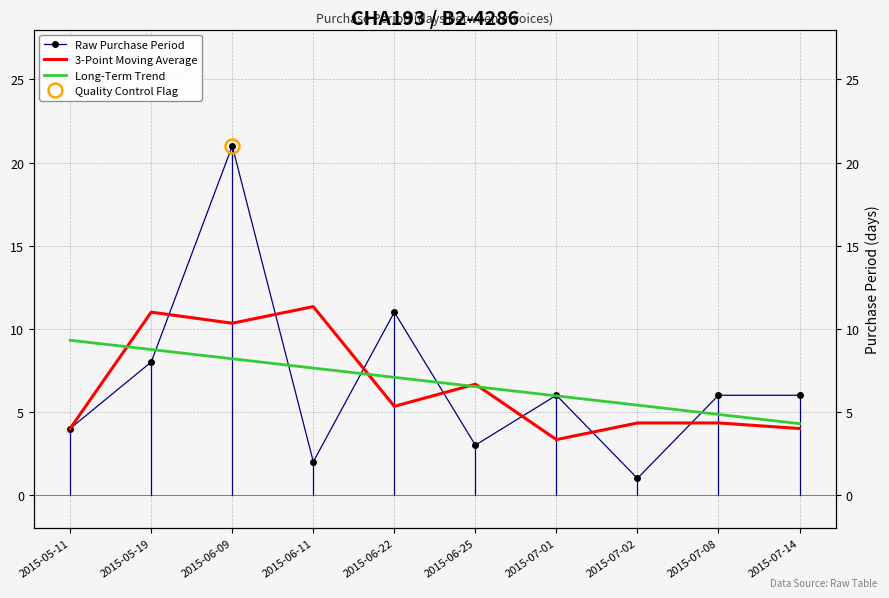

What is the label of the 7th point from the left?

2015-07-01